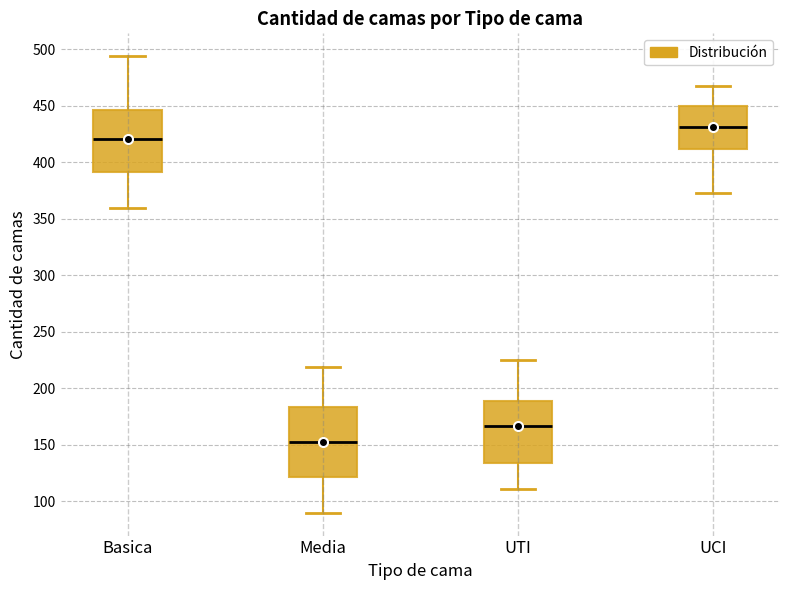

Reading left to right, read every box against the y-axis: the position of its median line, the range the box covers, and the ends of its whiskers. The values are not printed on the chart, so give them approximately, as read against the axis.

Basica: median 420, box 390 to 445, whiskers 360 to 495
Media: median 155, box 120 to 185, whiskers 90 to 220
UTI: median 165, box 135 to 190, whiskers 110 to 225
UCI: median 430, box 410 to 450, whiskers 375 to 470